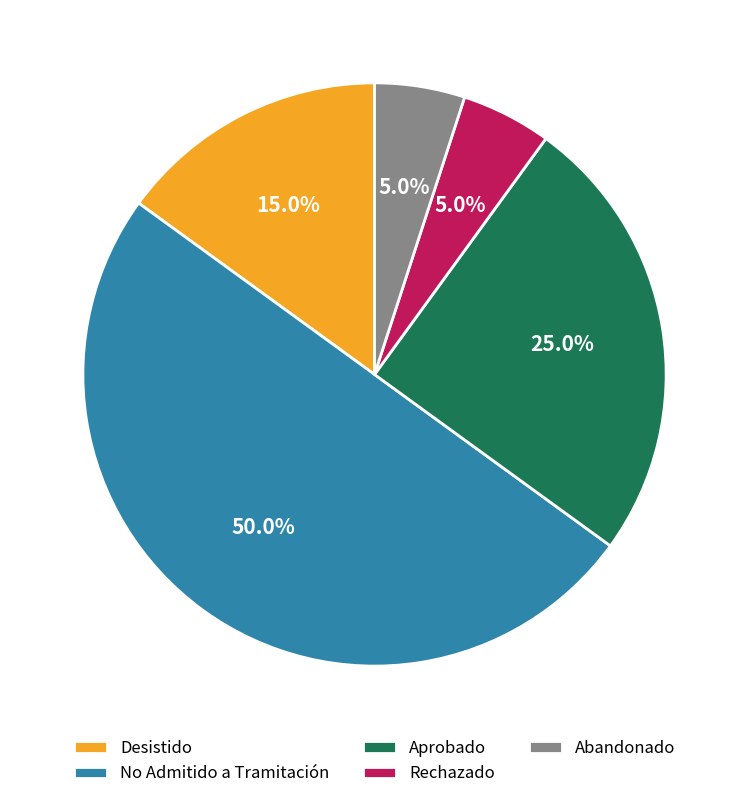

Between Rechazado and No Admitido a Tramitación, which is larger?

No Admitido a Tramitación